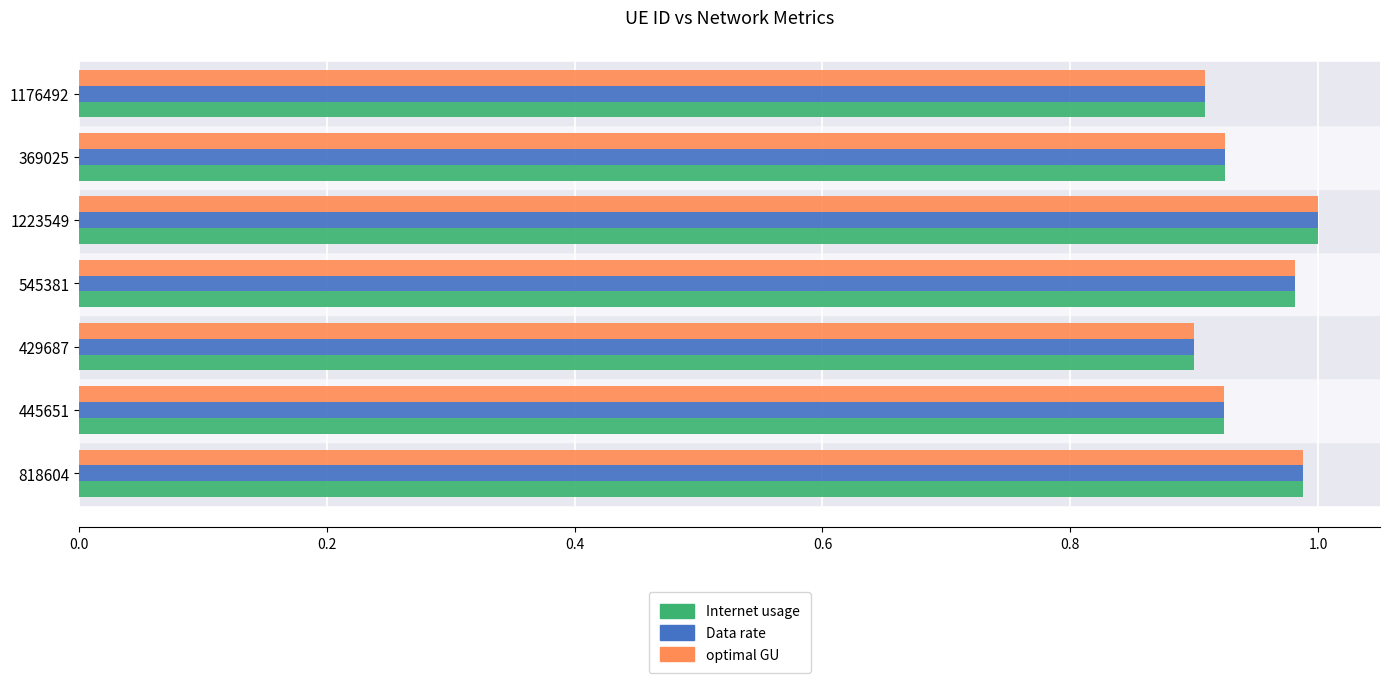

At which label does Internet usage reach its minimum?

429687